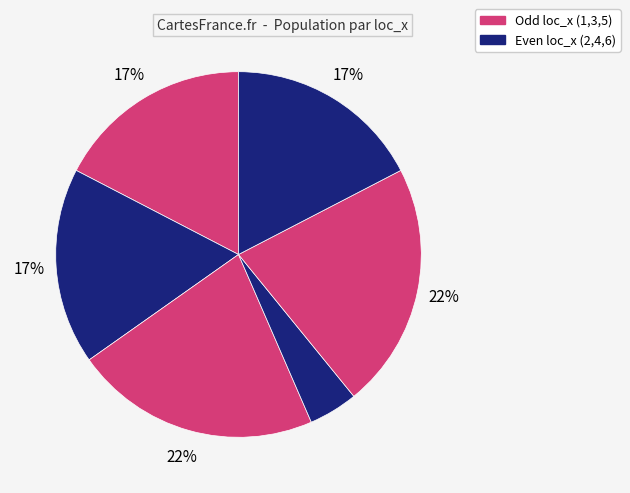

How many segments does this pie chart have?

6